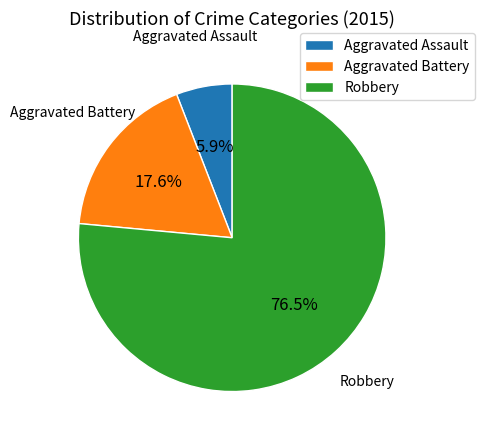

How many segments does this pie chart have?

3